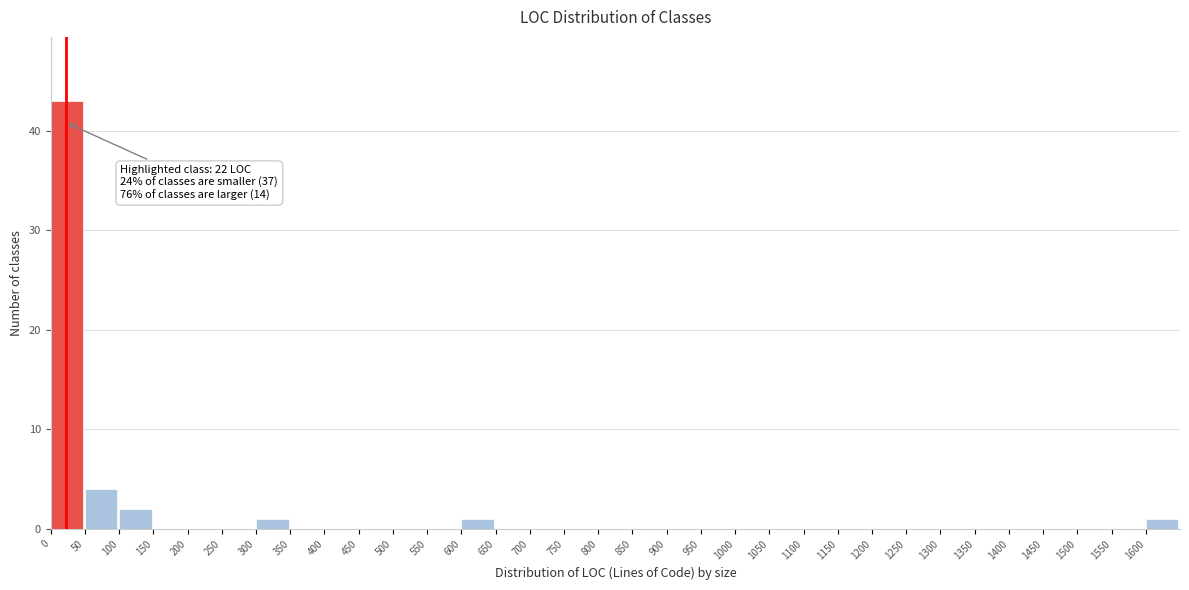

Which range on the x-axis has the tallest bar?

0 to 50